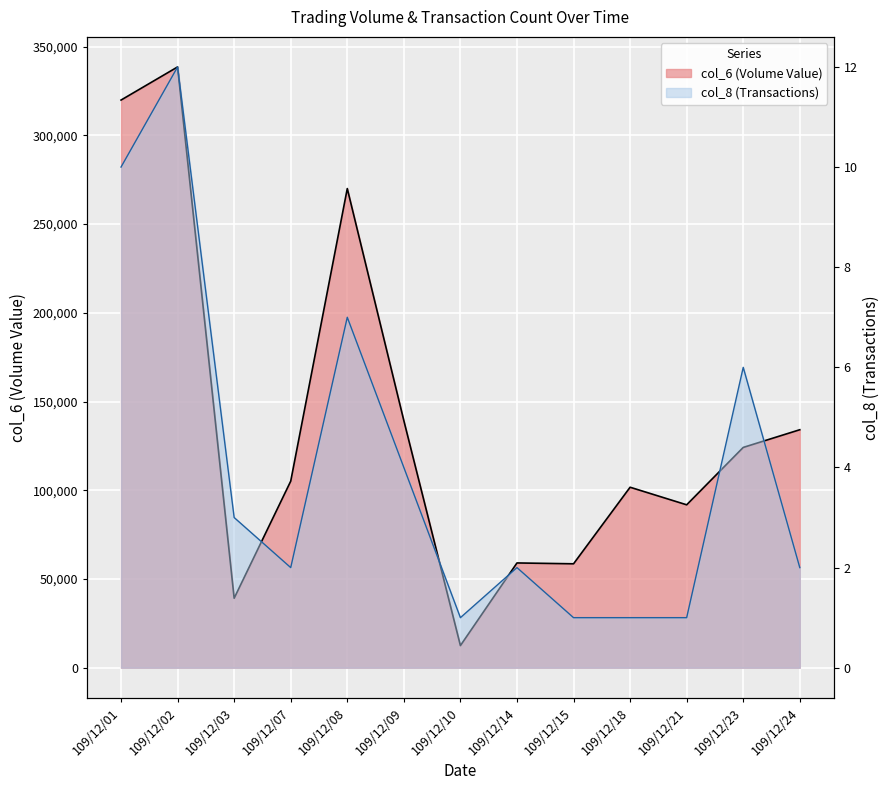

What is the spread (max minus min) of values at 109/12/21?

91799